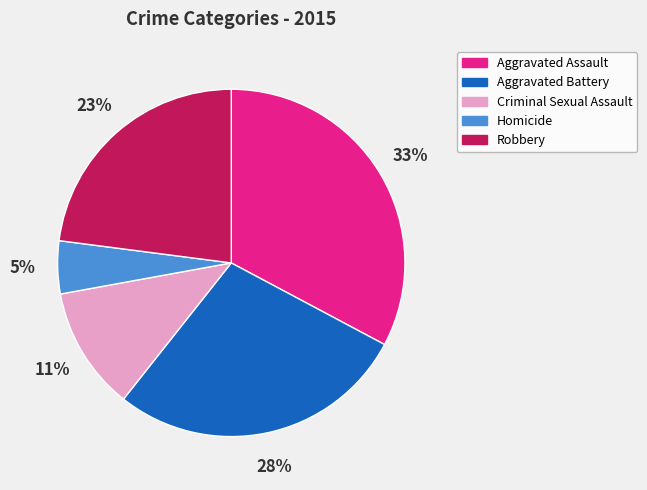

Which has a higher value, Criminal Sexual Assault or Aggravated Assault?

Aggravated Assault